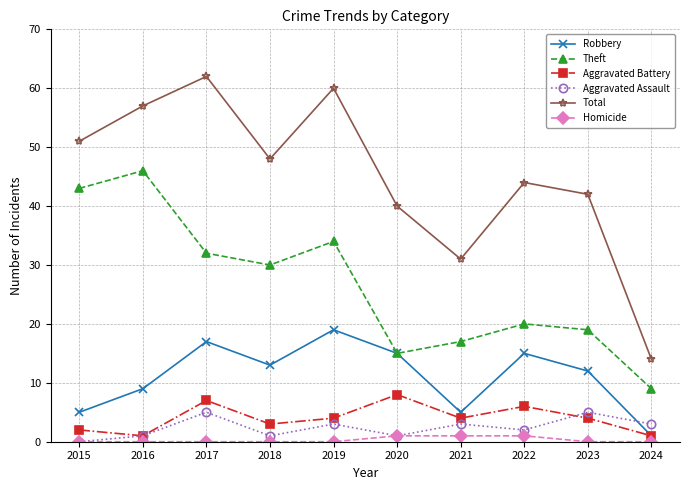

Reading left to right, transcribe all the data shown in this chart.

Robbery: 5	9	17	13	19	15	5	15	12	1
Theft: 43	46	32	30	34	15	17	20	19	9
Aggravated Battery: 2	1	7	3	4	8	4	6	4	1
Aggravated Assault: 0	1	5	1	3	1	3	2	5	3
Total: 51	57	62	48	60	40	31	44	42	14
Homicide: 0	0	0	0	0	1	1	1	0	0